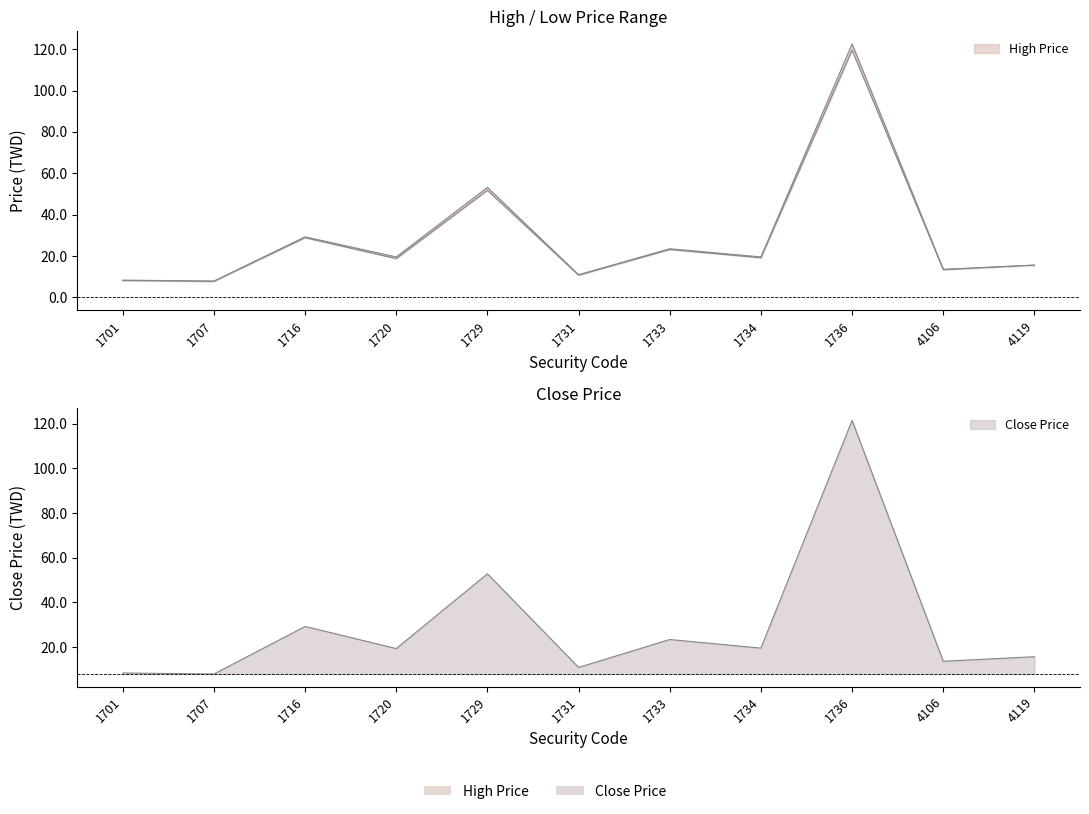

What is the sum of the Low Price values at 1701 and 1716?

37.1